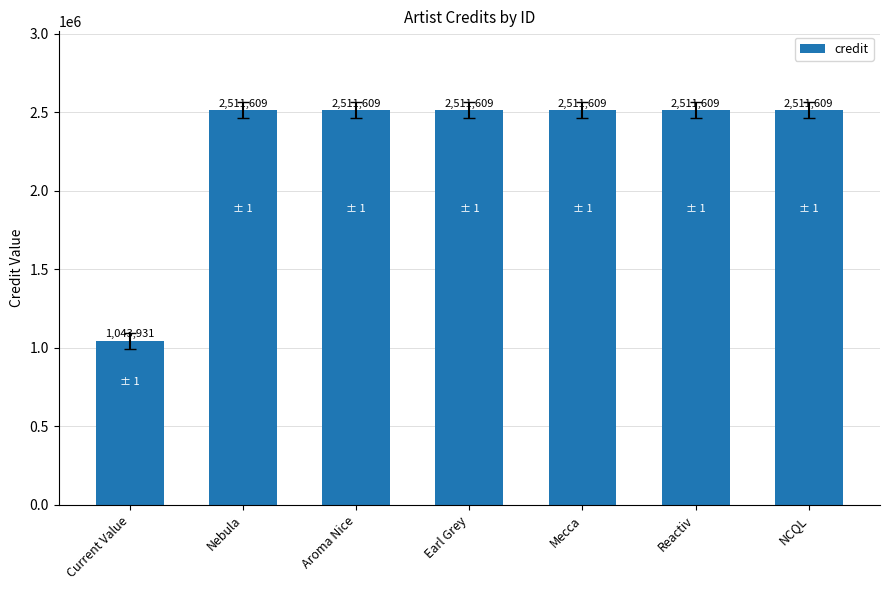

Is it true that the value at Reactiv is 2511609?

True